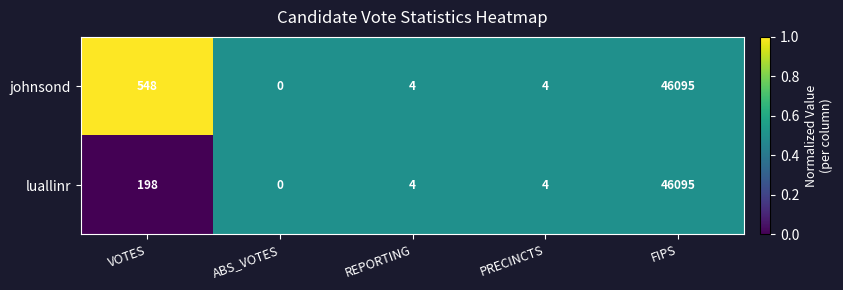

What is the total value across all series at ABS_VOTES?

0